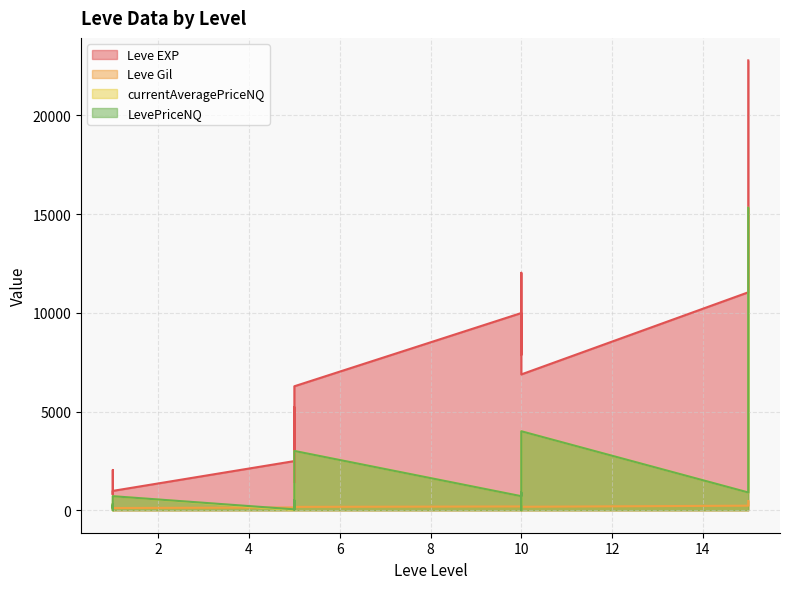

Reading left to right, extract all data points from this chart.

Leve EXP: 1=800.0	1=2040.0	1=1330.0	1=1330.0	1=800.0	1=980.0	5=2490.0	5=1420.0	5=5220.0	5=1420.0	5=3600.0	5=6280.0	10=9990.0	10=8930.0	10=12030.0	10=7880.0	10=8930.0	10=6880.0	15=11040.0	15=22790.0
Leve Gil: 1=113.0	1=114.0	1=114.0	1=115.0	1=112.0	1=112.0	5=139.0	5=169.0	5=293.0	5=140.0	5=170.0	5=169.0	10=191.0	10=169.0	10=230.0	10=168.0	10=284.0	10=175.0	15=230.0	15=468.0
currentAveragePriceNQ: 1=207.5	1=0.0	1=322.2	1=100.0	1=95.0	1=710.7	5=15.0	5=300.0	5=504.0	5=26.5	5=253.7	5=3002.5	10=710.7	10=292.3	10=904.5	10=0.0	10=1000.0	10=4000.0	15=899.5	15=15320.0
LevePriceNQ: 1=207.5	1=0.0	1=322.2	1=100.0	1=285.0	1=710.7	5=45.0	5=300.0	5=504.0	5=26.5	5=253.7	5=3002.5	10=710.7	10=877.0	10=904.5	10=0.0	10=1000.0	10=4000.0	15=899.5	15=15320.0